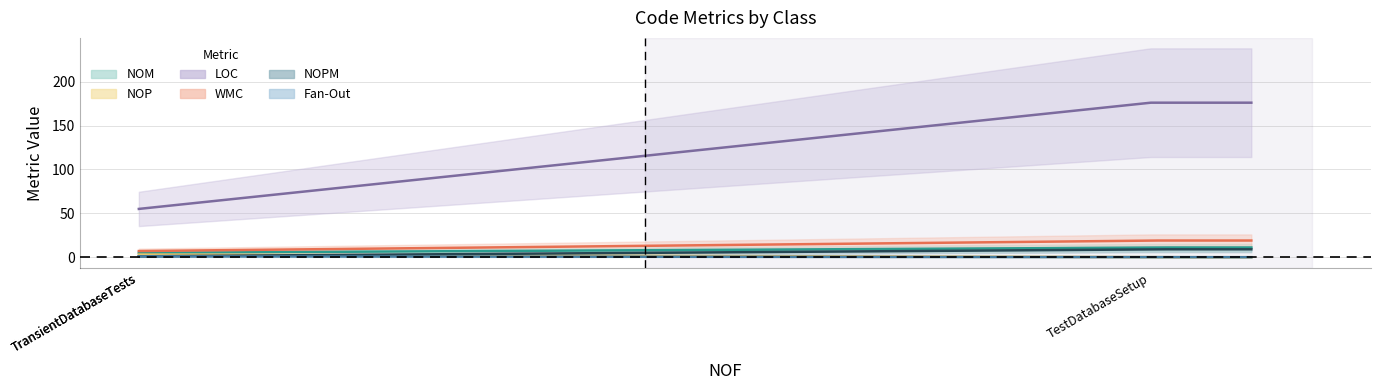

Count the Fan-Out values in the range 0 to 1.

3